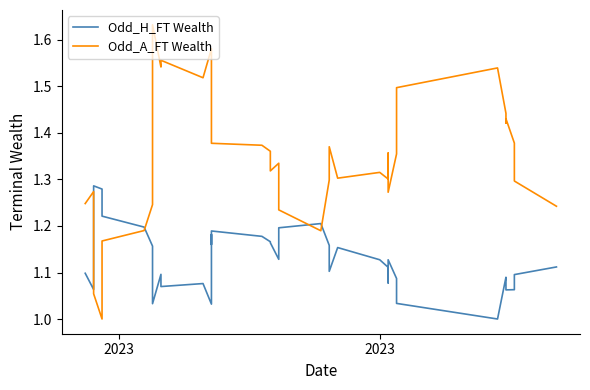

Is the value of Odd_H_FT Wealth at 16 greater than the value of Odd_A_FT Wealth at 36?

No